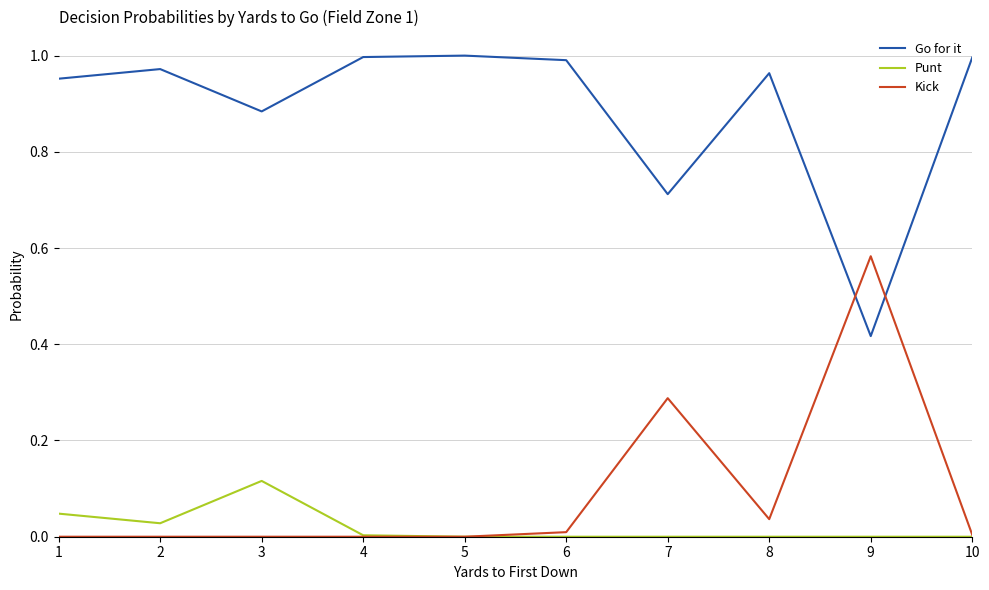

What are all the series names shown in the legend?

Go for it, Punt, Kick